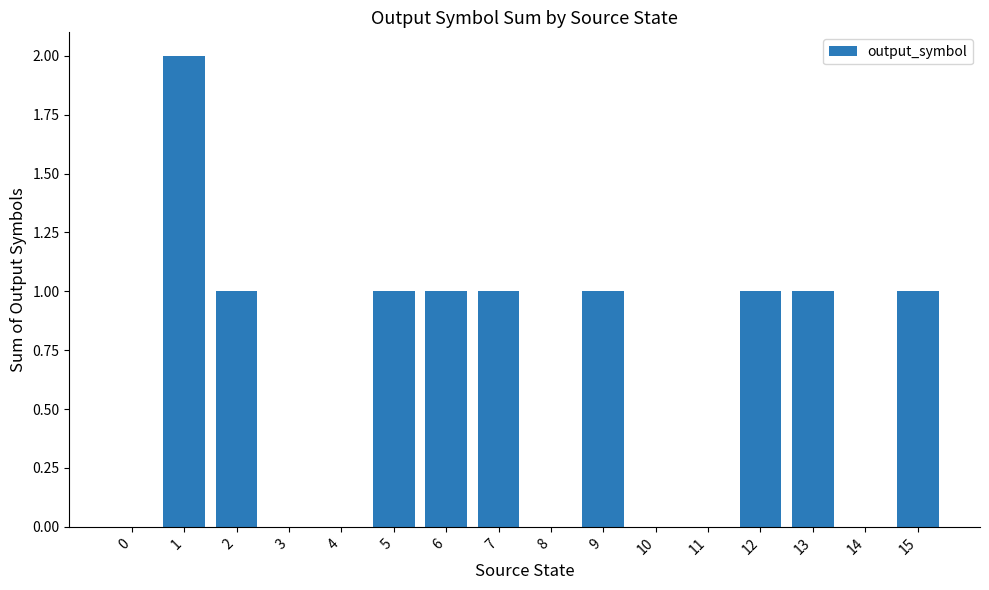

Are the bars horizontal?

No